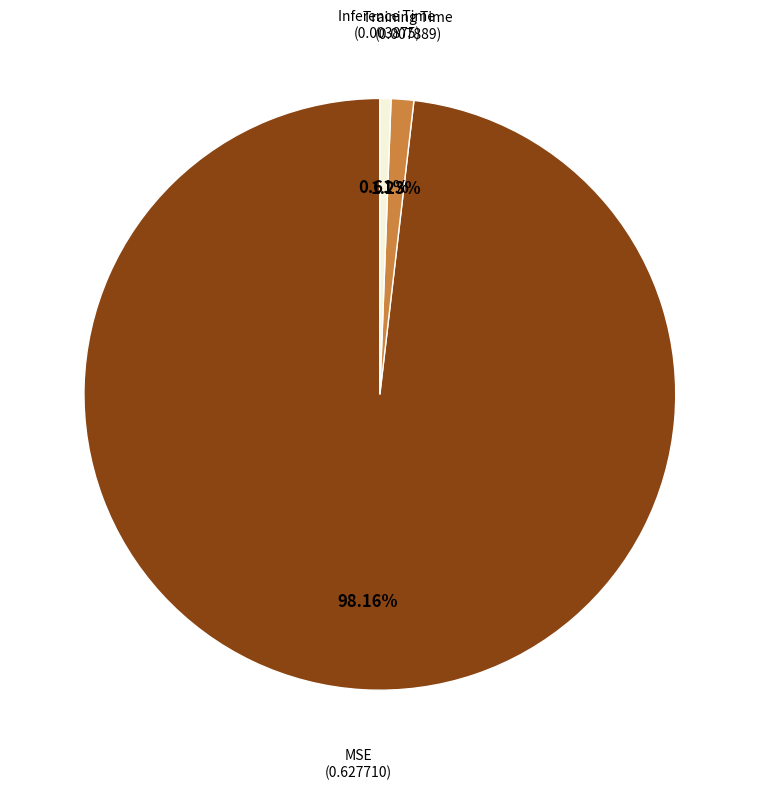

Which slice is the largest?

MSE